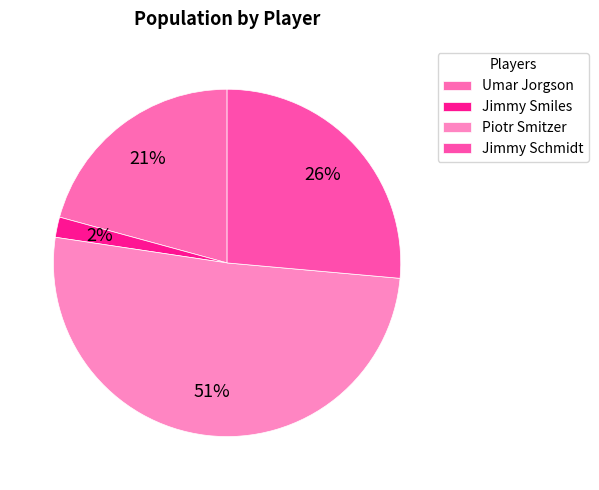

Which slice represents more than half of the pie?

Piotr Smitzer